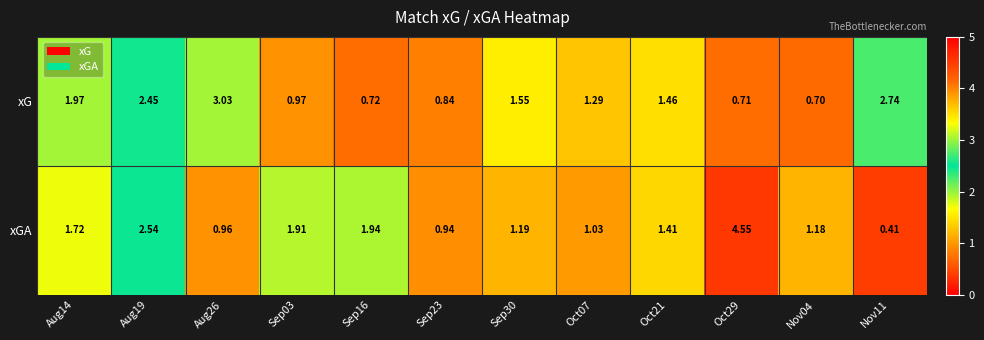

Which series has the largest total across all categories?

xGA